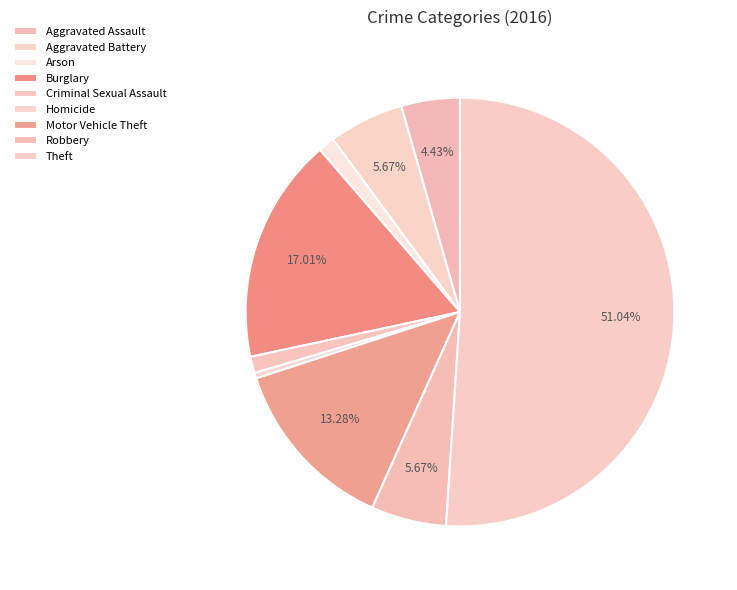

What is the total percentage of Aggravated Assault and Motor Vehicle Theft?

17.7%